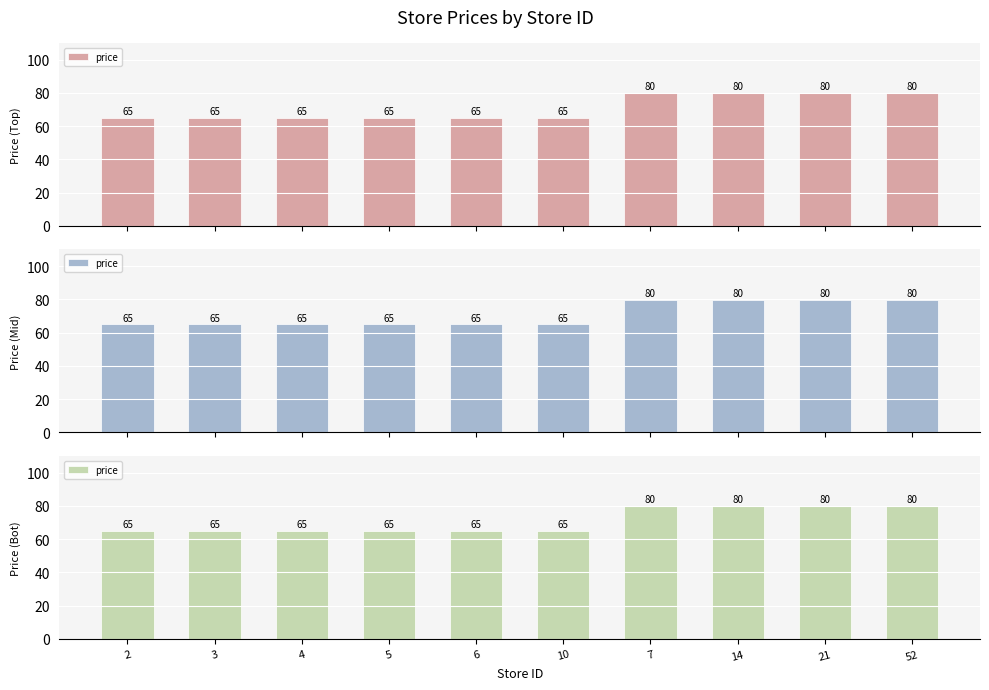

The value at 3 is 64.9. True or false?

True